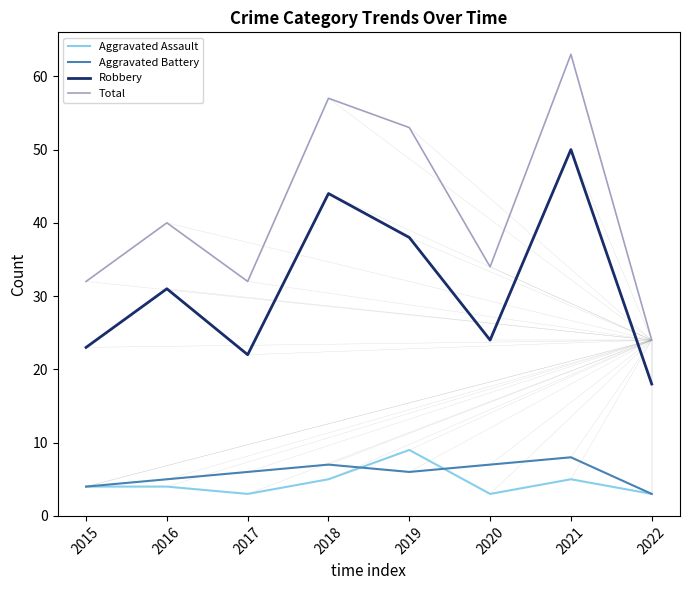

What is the sum of the Robbery values at 2015 and 2018?

67